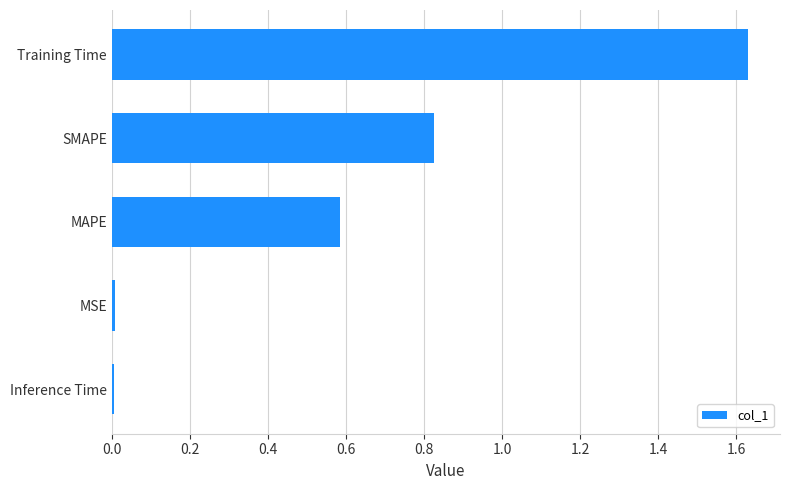

Which has a higher value, MSE or SMAPE?

SMAPE